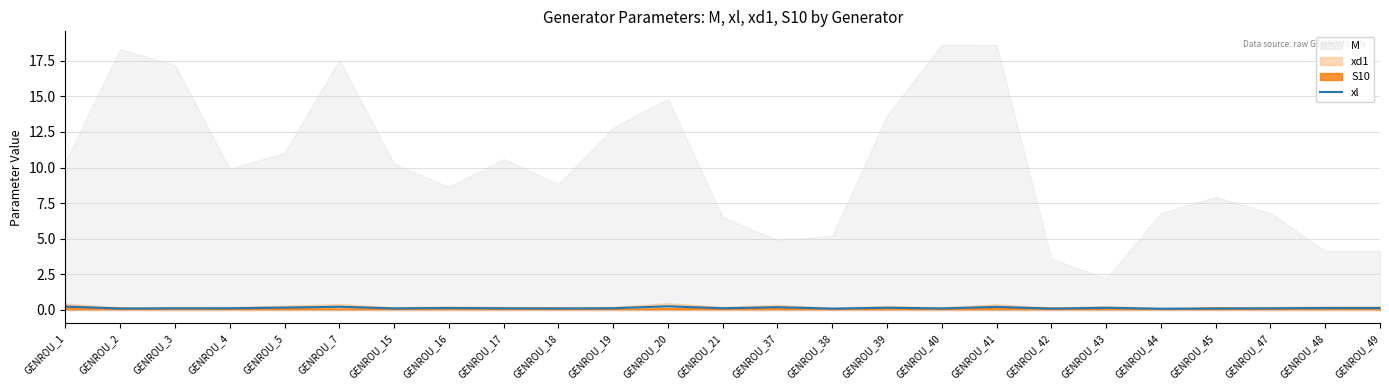

Is it true that xl equals 0.1 at GENROU_18?

True